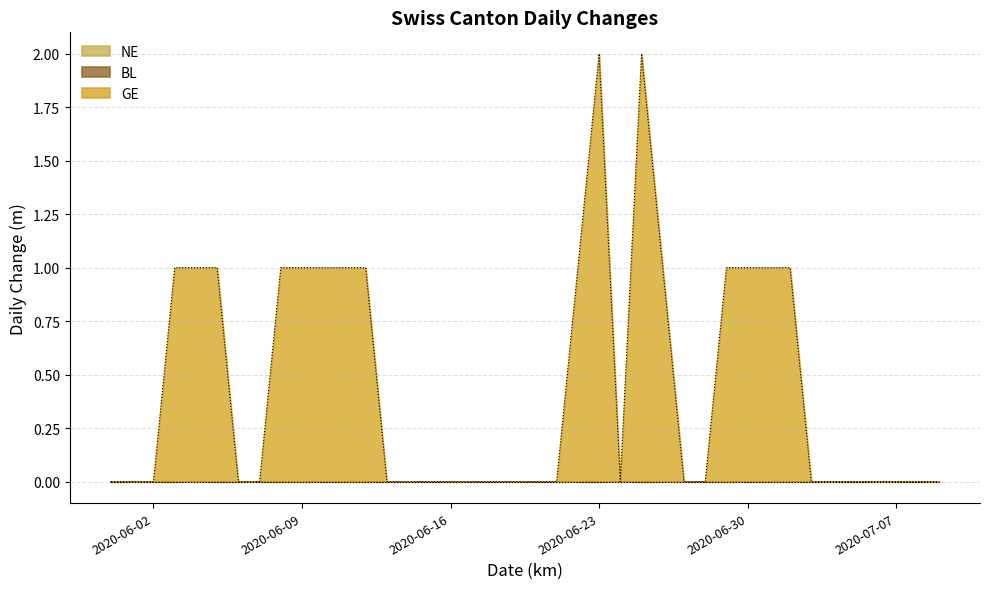

Where is the first local maximum for GE?

2020-06-23